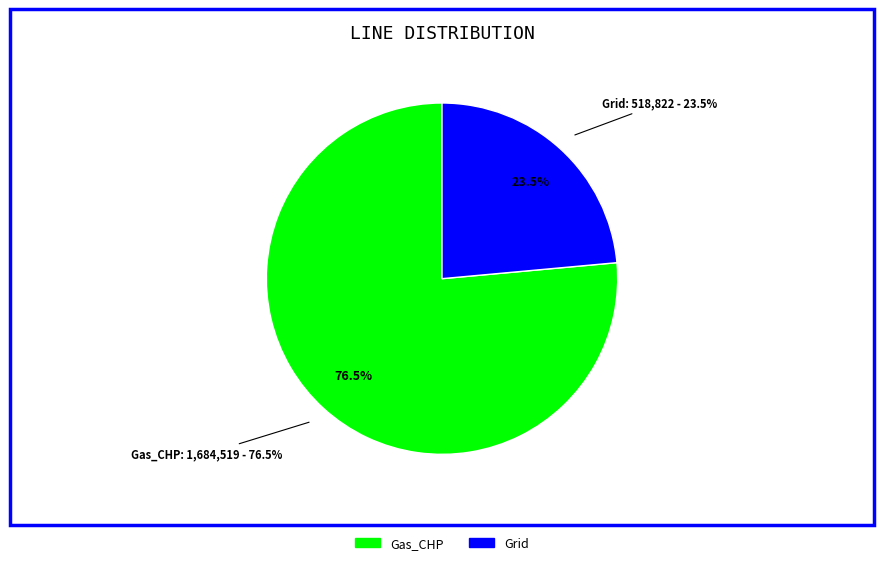

Is Gas_CHP the majority of the pie?

Yes